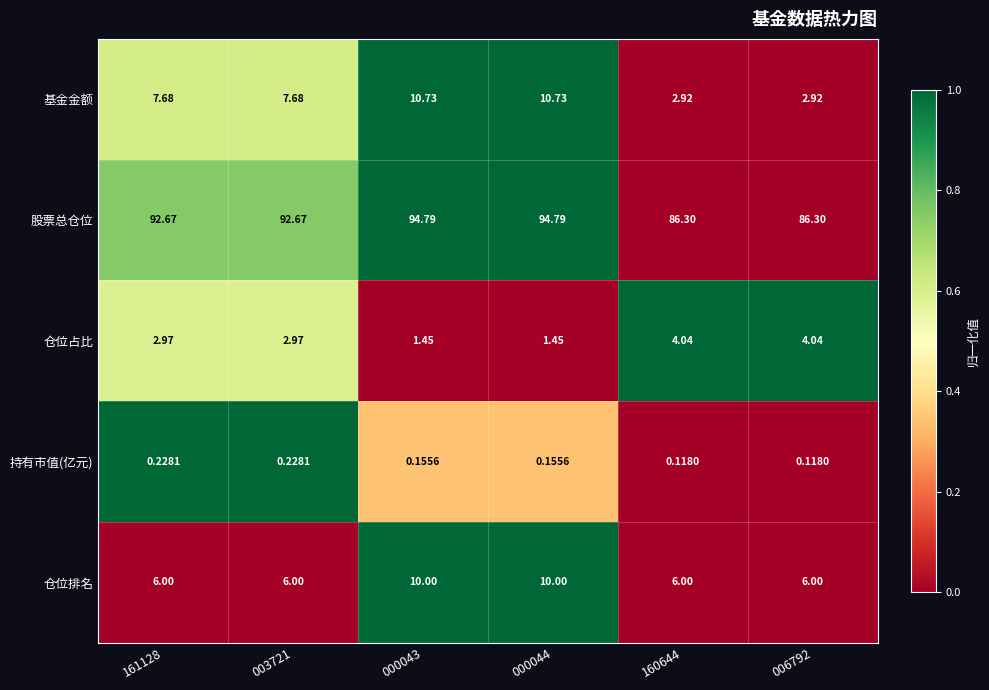

Which series has the largest total across all categories?

股票总仓位